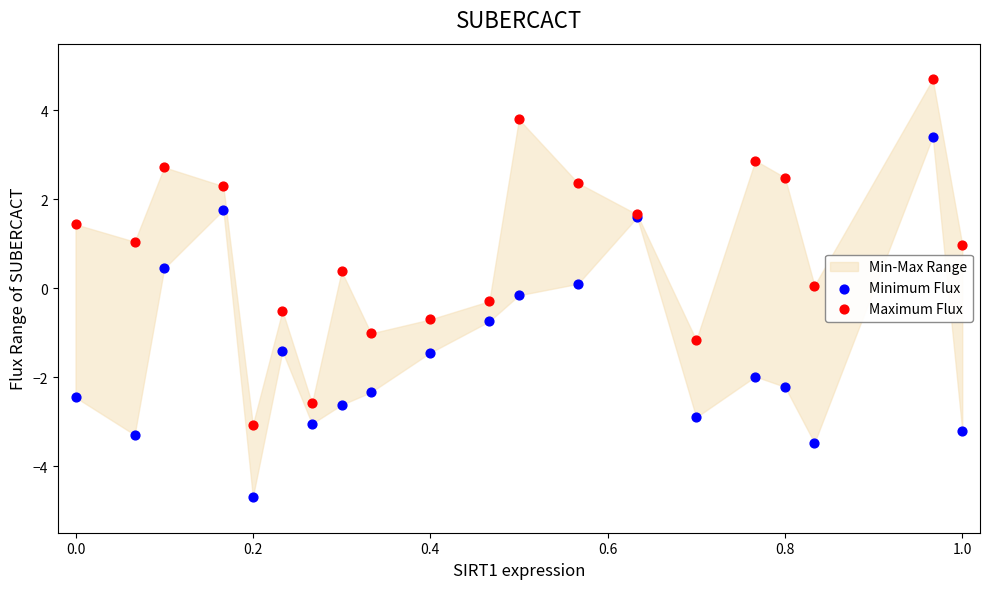

Which series reaches the minimum Y coordinate?

Minimum Flux